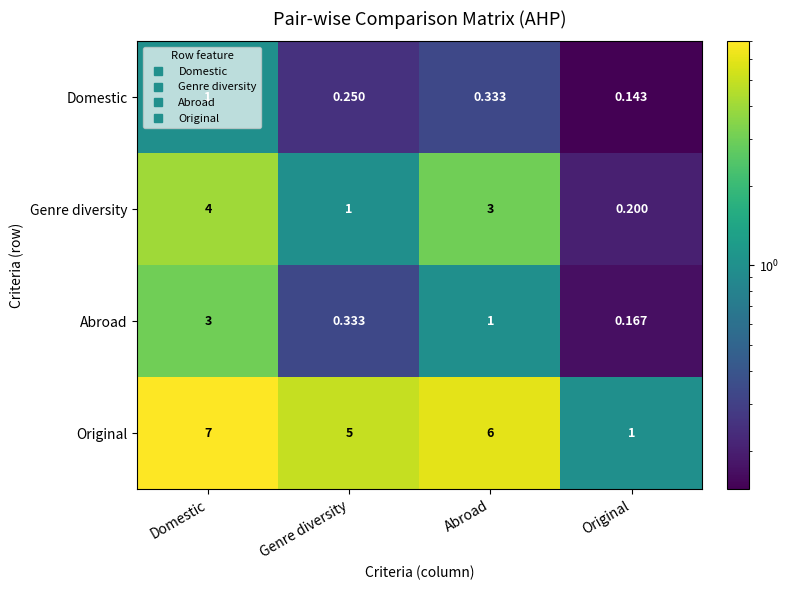

List the series in order of their peak value, lowest first.

Domestic, Abroad, Genre diversity, Original